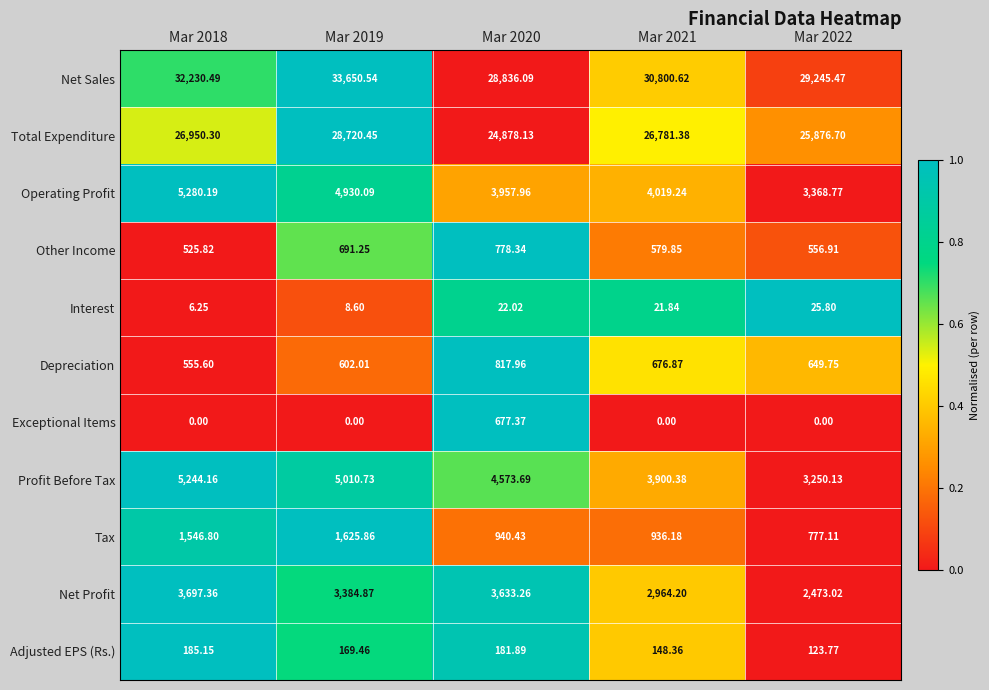

Rank the series at Mar 2020 from highest to lowest value.

Net Sales, Total Expenditure, Profit Before Tax, Operating Profit, Net Profit, Tax, Depreciation, Other Income, Exceptional Items, Adjusted EPS (Rs.), Interest